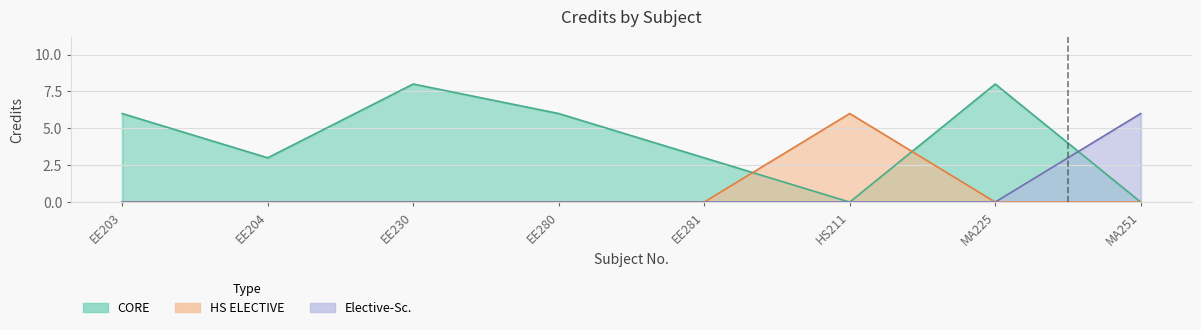

The value at EE203 is 1. True or false?

False